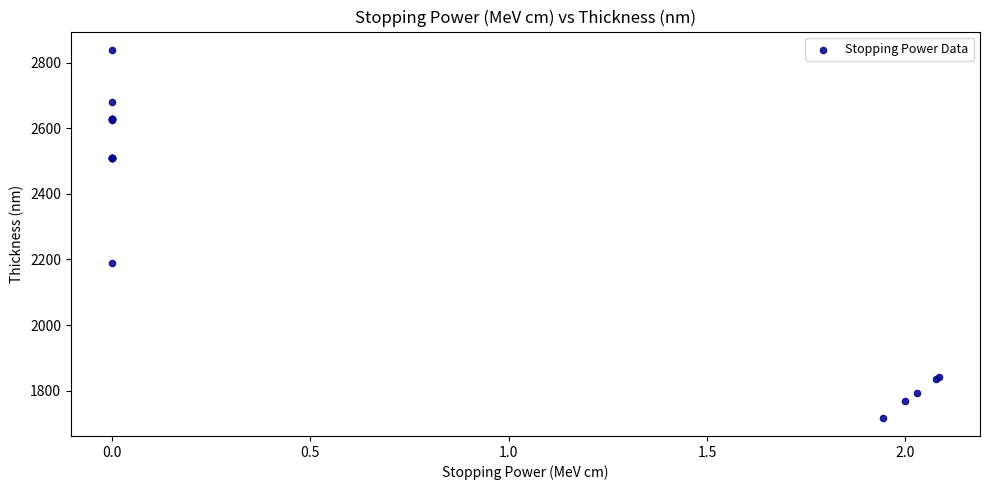

What Y value in the scatter plot is closest to 2278?

2188.2